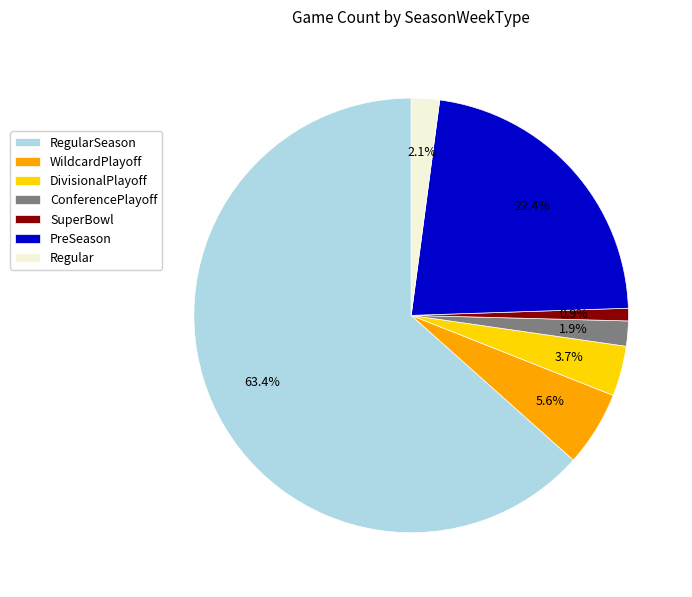

Which slice represents more than half of the pie?

RegularSeason